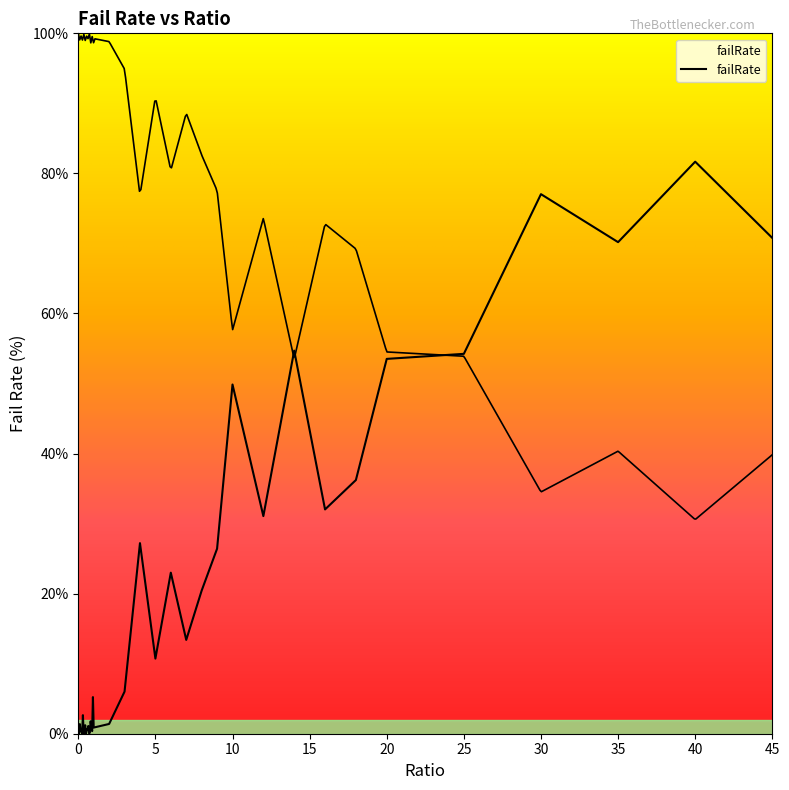

True or false: there are more than 0 points higher than both neighbors.

True